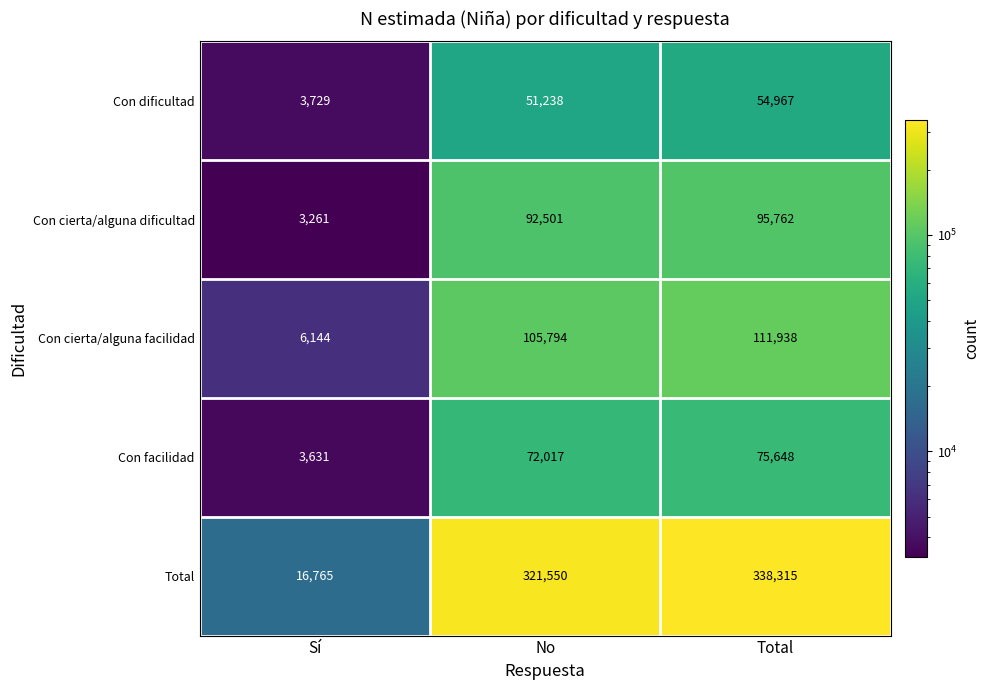

What is the sum of all Total values?

676630